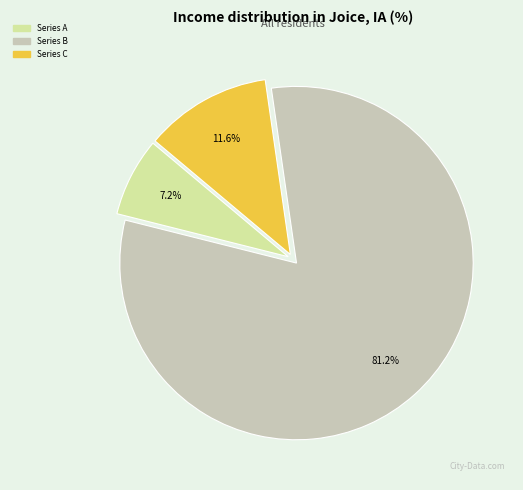

How many slices are in this pie chart?

3